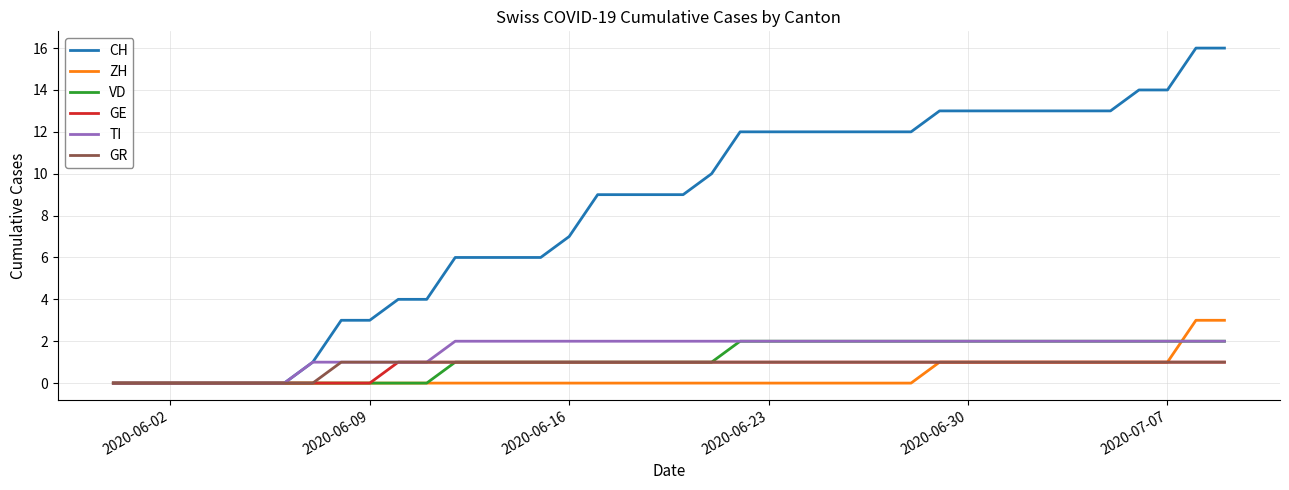

What is the maximum value shown in the chart?

16